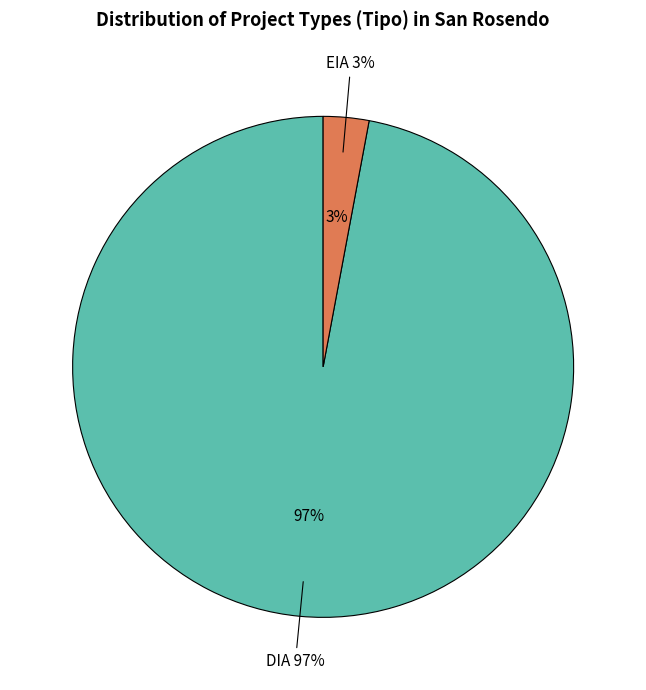

The EIA slice represents 12% of the pie. True or false?

False